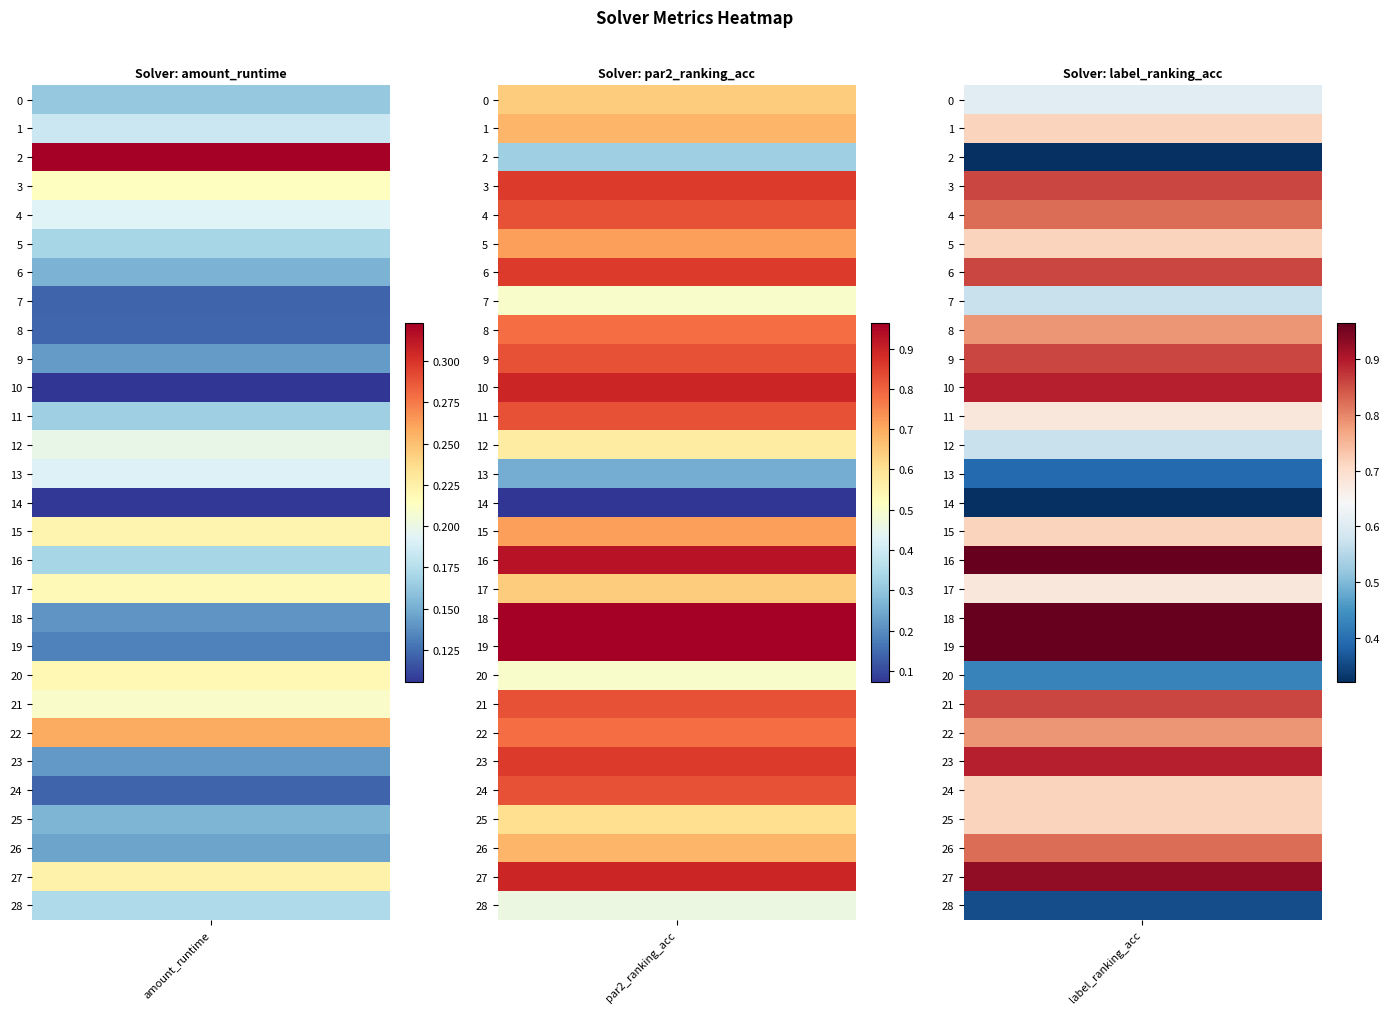

What is the maximum value shown in the chart?

1.0